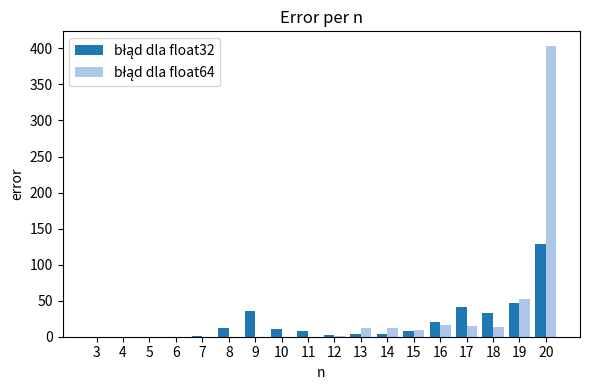

At which category is the sum across all series the highest?

20